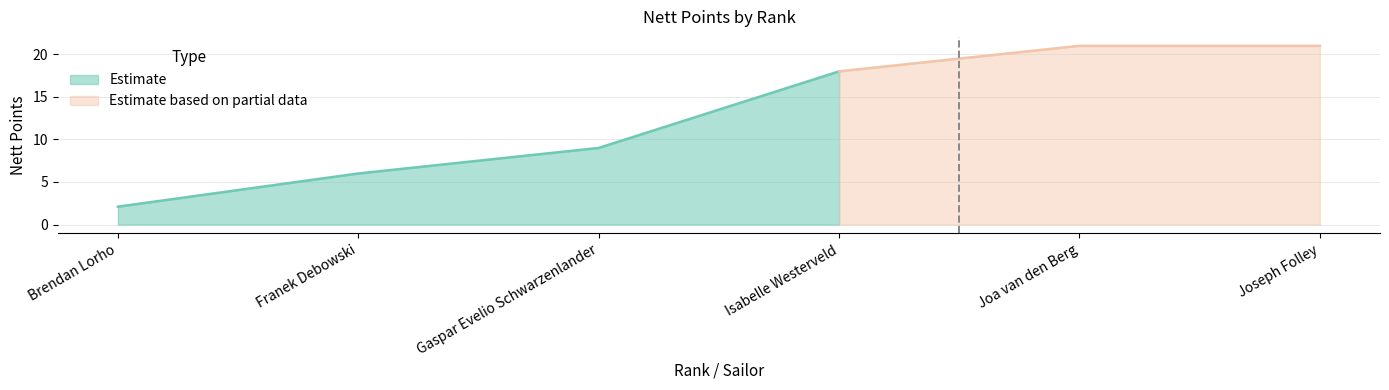

Reading left to right, transcribe all the data shown in this chart.

2.1	6.0	9.0	18.0	21.0	21.0